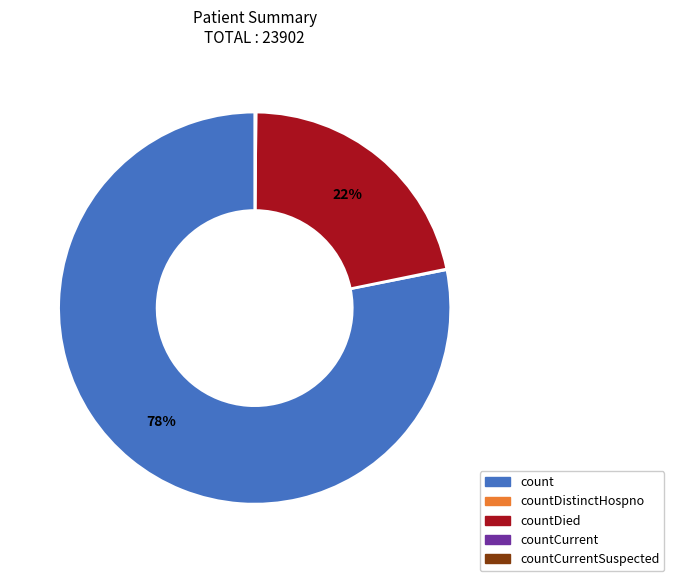

To the nearest percent, what is the difference between the largest and smallest slice percentages?

78%